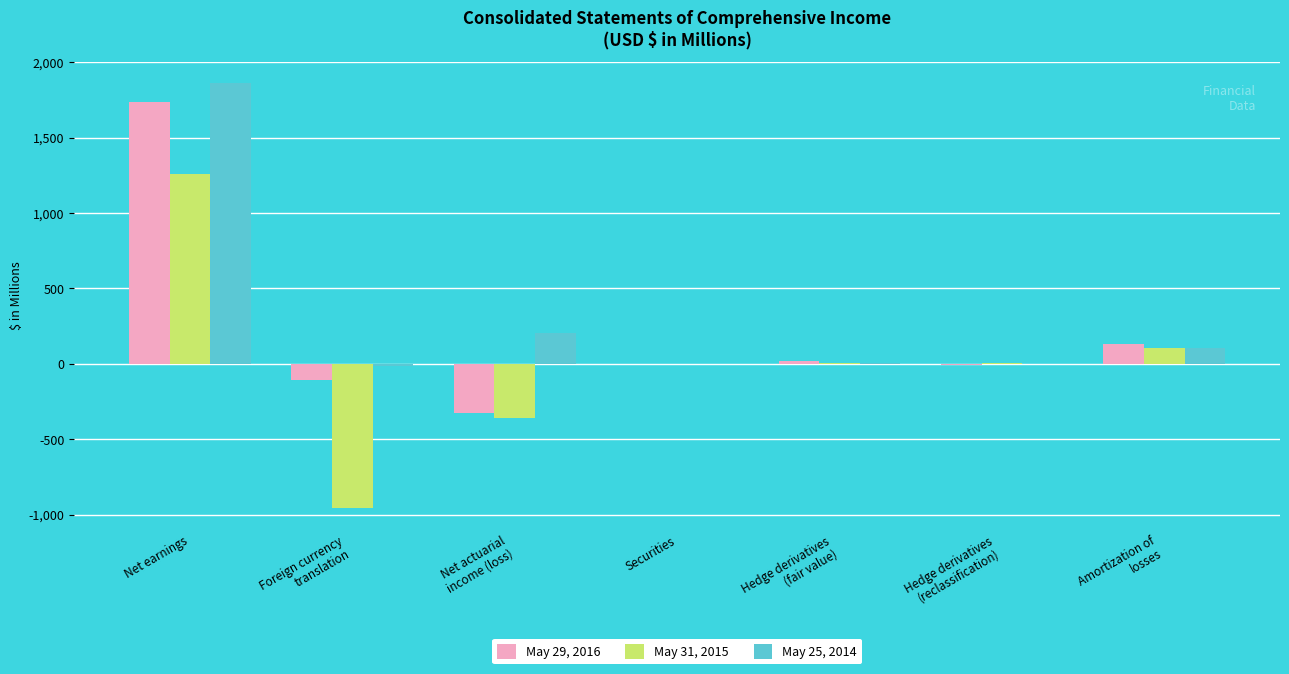

Which series has the largest total across all categories?

May 25, 2014